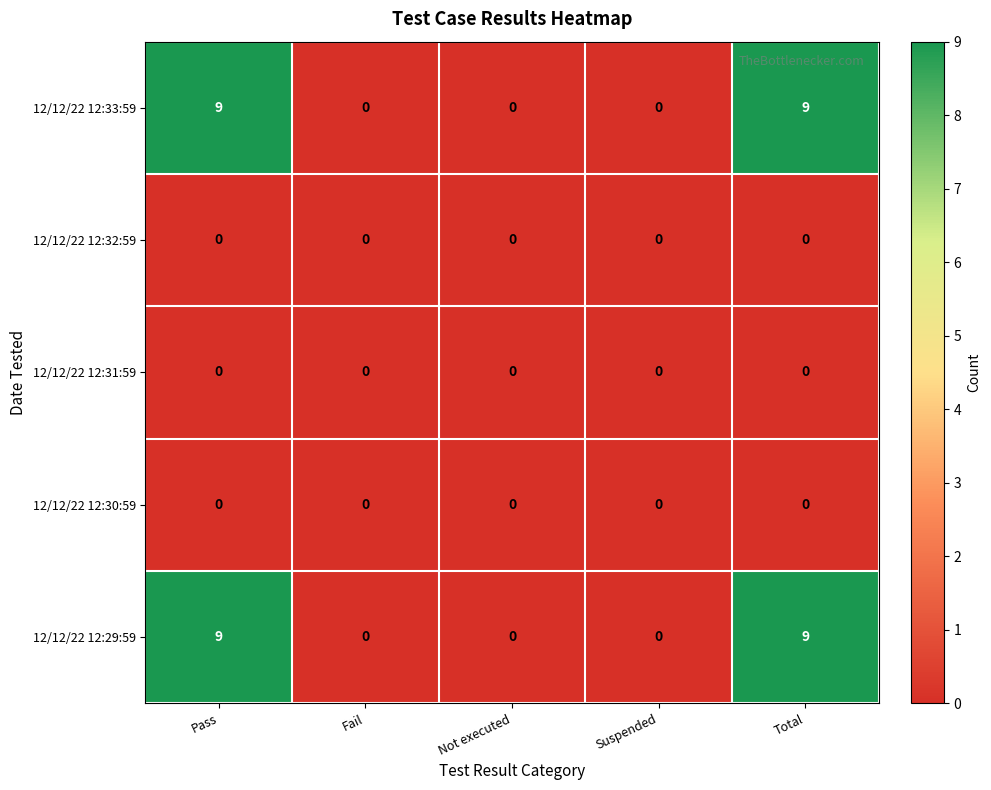

True or false: 12/12/22 12:33:59 has a value of 13 at Total.

False